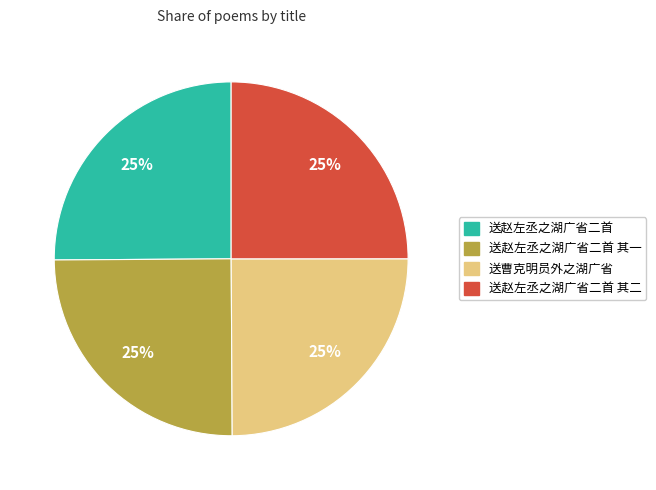

What percentage is the 送曹克明员外之湖广省 slice, to the nearest percent?

25%